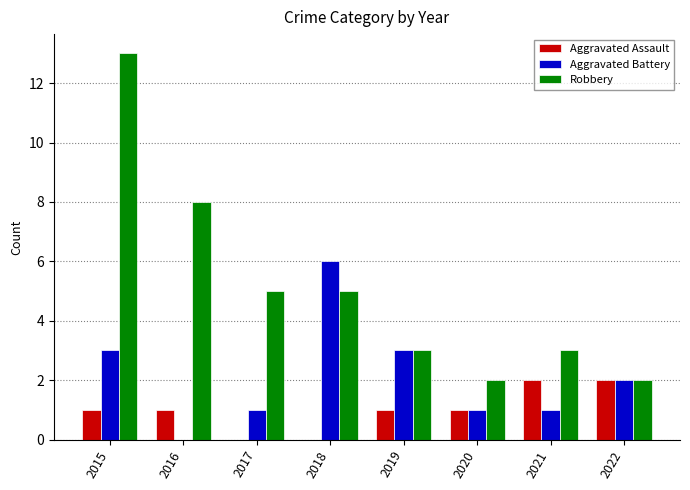

Which series changed the most between 2016 and 2020?

Robbery